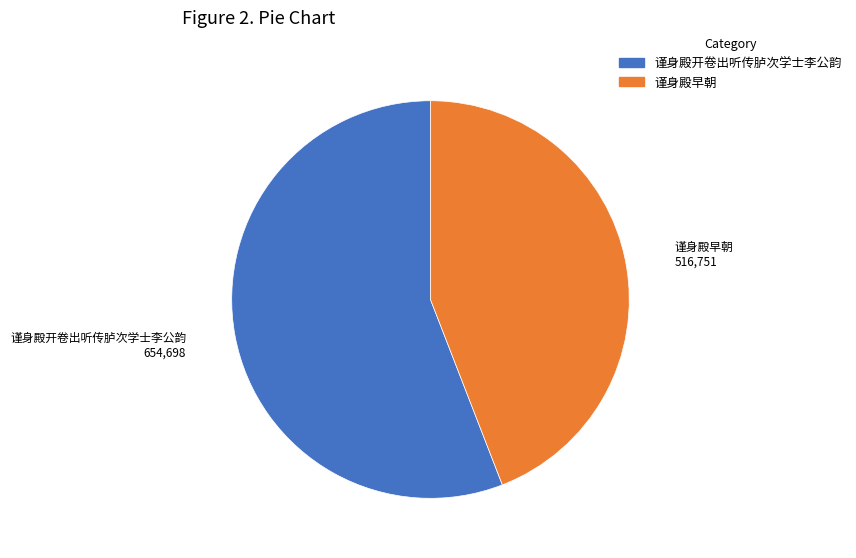

Is the sum of 谨身殿开卷出听传胪次学士李公韵 and 谨身殿早朝 greater than half?

Yes